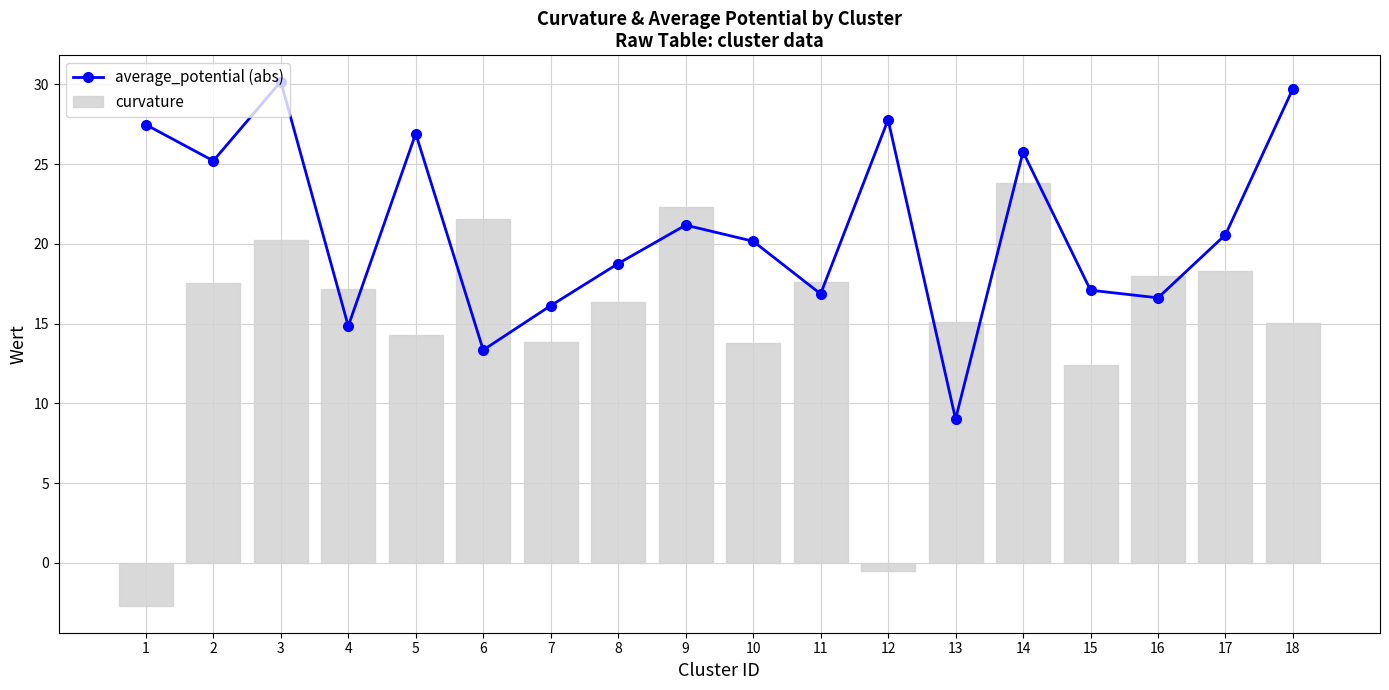

True or false: curvature has a value of -2.7 at 1.

True